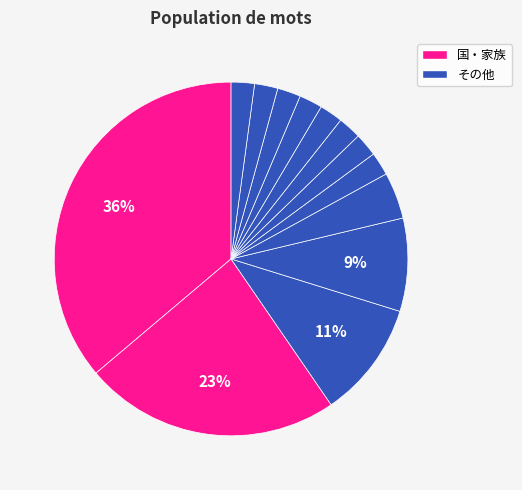

To the nearest percent, what is the difference between the largest and smallest slice percentages?

34%